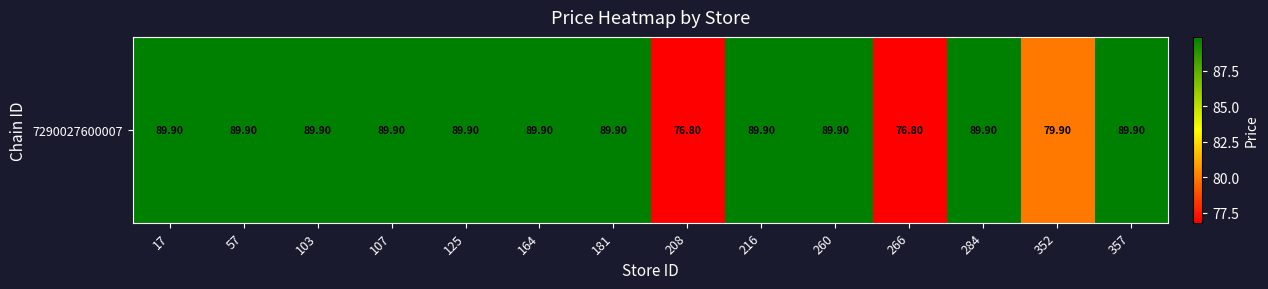

List the labels in order of value, largest first.

17, 57, 103, 107, 125, 164, 181, 216, 260, 284, 357, 352, 208, 266